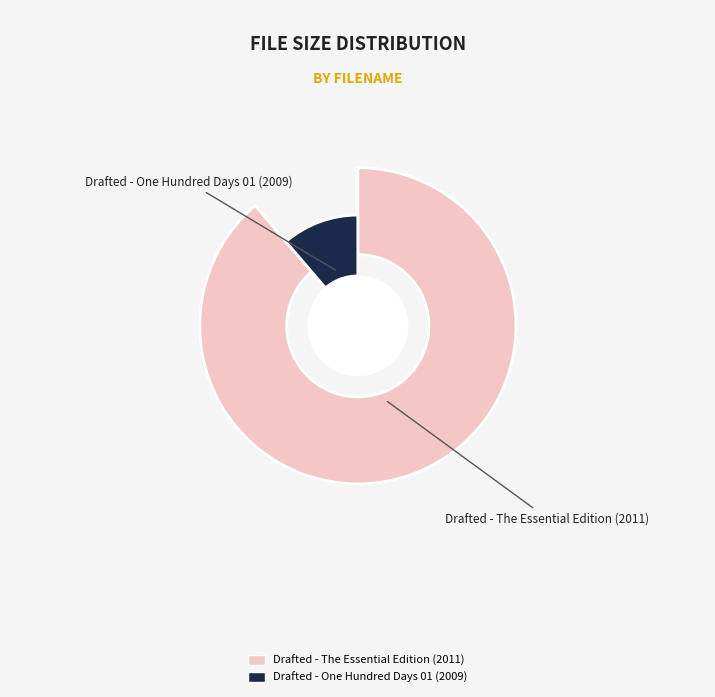

Count the number of slices in the pie.

2